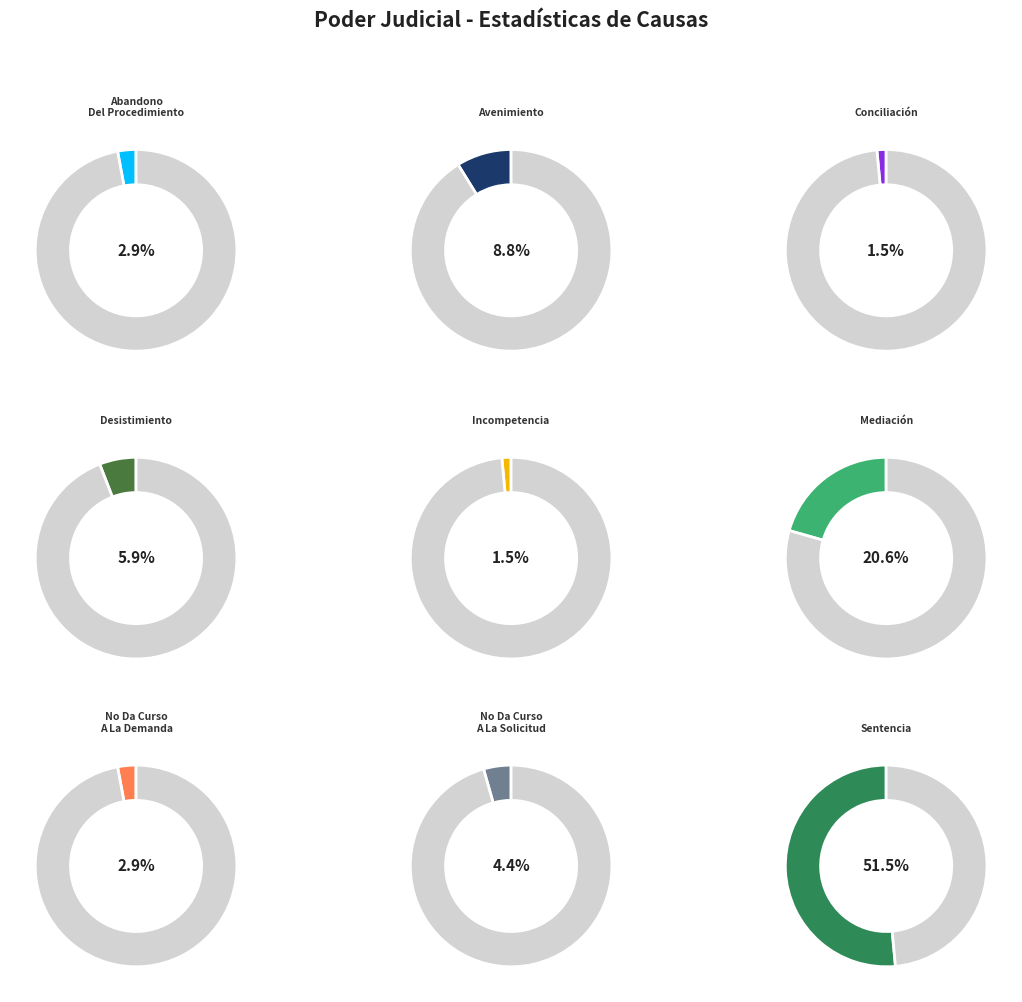

How much of the chart is everything except Avenimiento?

91.2%